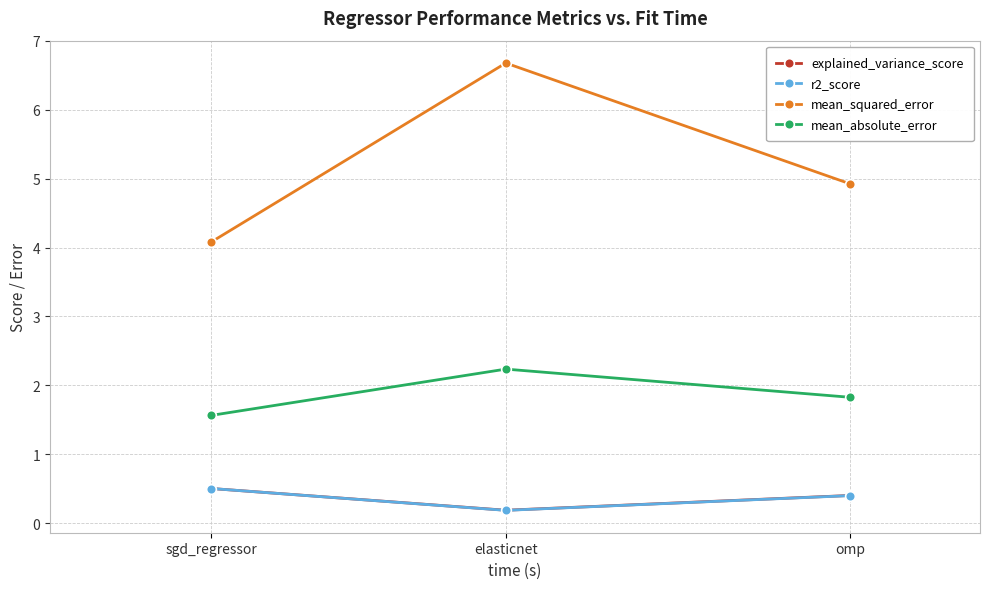

How many data points does each series have?

3